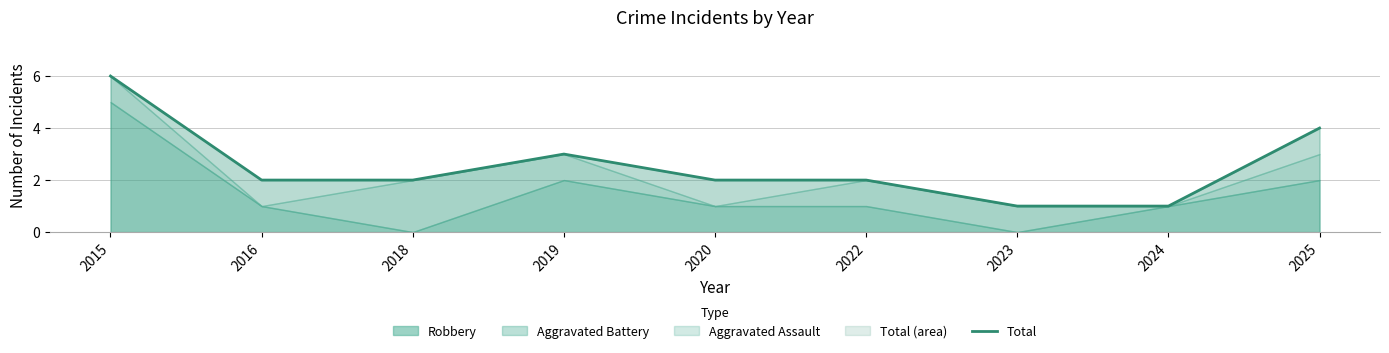

List the labels in order of value, smallest first.

2023, 2024, 2016, 2018, 2020, 2022, 2019, 2025, 2015